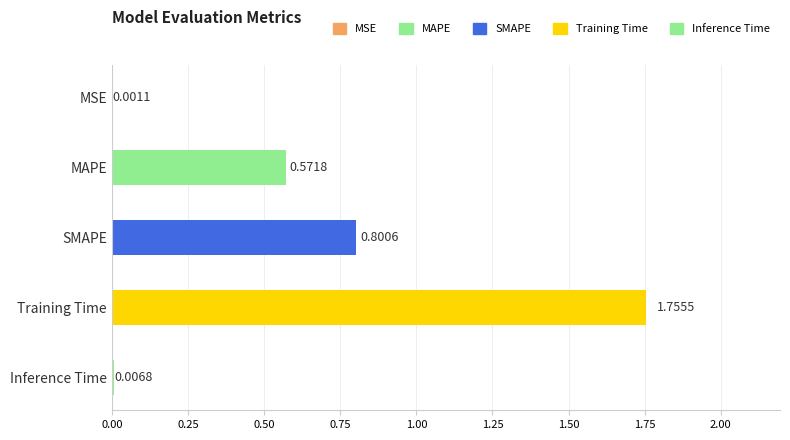

What is the sum of the values at Inference Time and SMAPE?

0.8